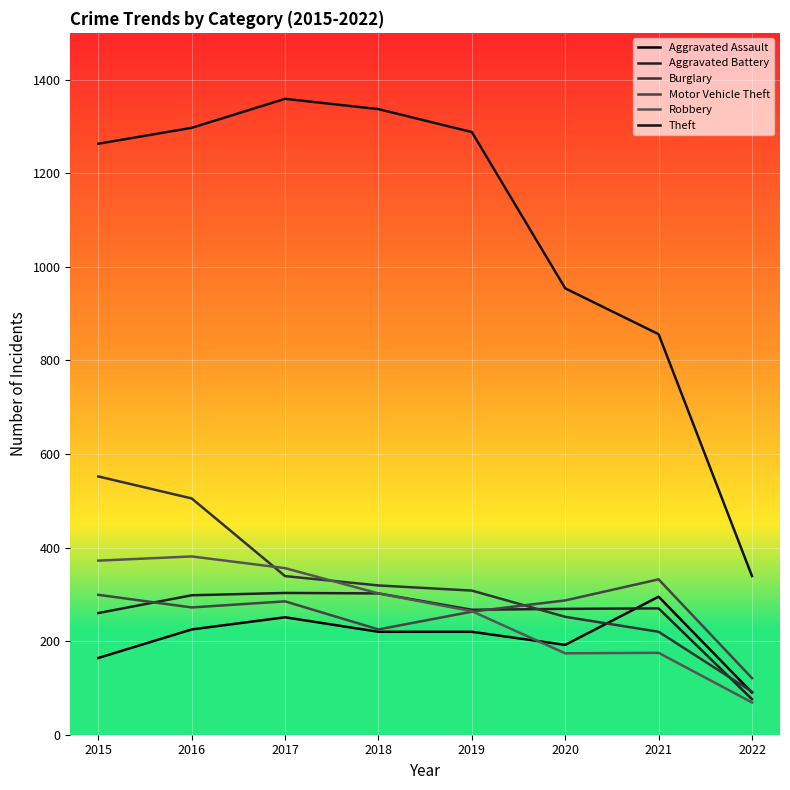

How many interior local peaks does the Motor Vehicle Theft series have?

2